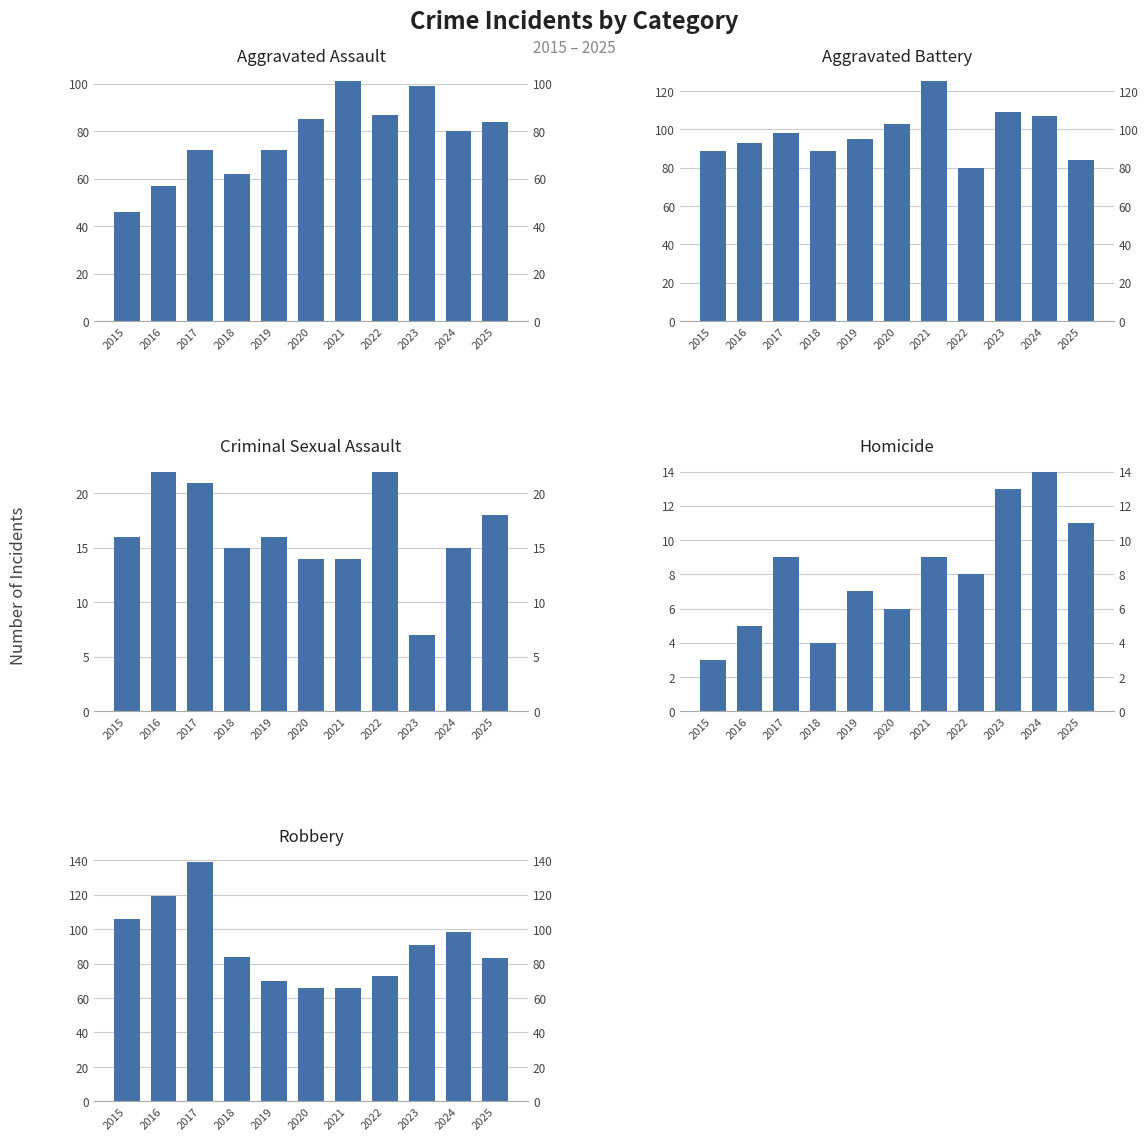

At 2017, list the series in order from smallest to largest.

Homicide, Criminal Sexual Assault, Aggravated Assault, Aggravated Battery, Robbery